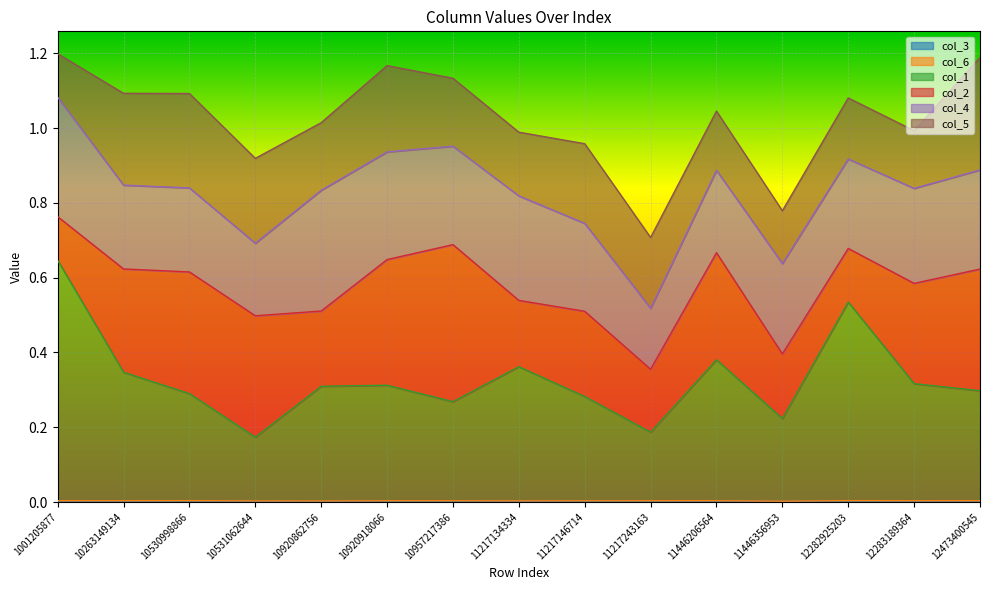

Does the chart display data point markers on the line(s)?

No